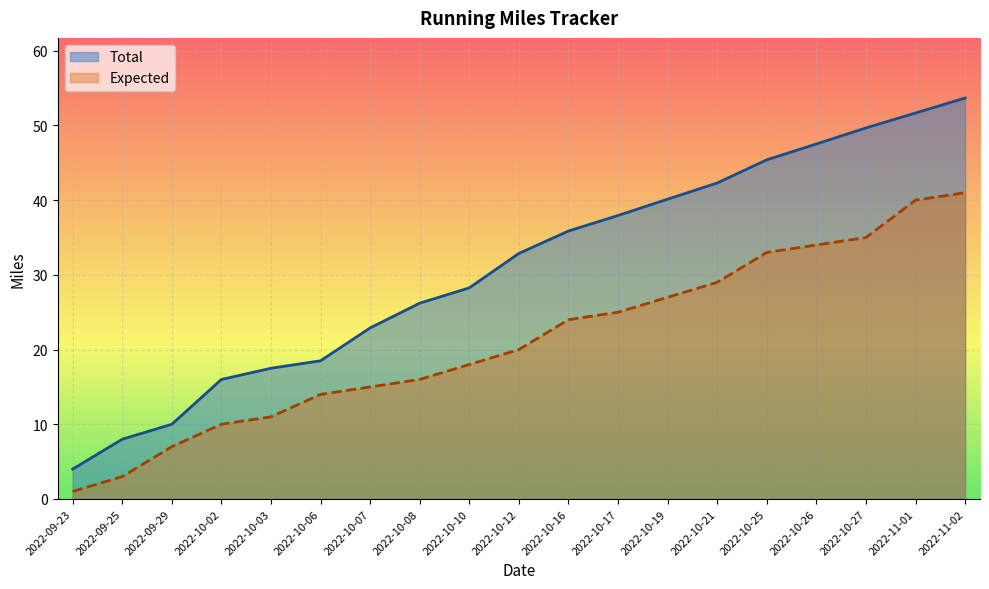

True or false: Total has more than 1 interior local peaks.

False